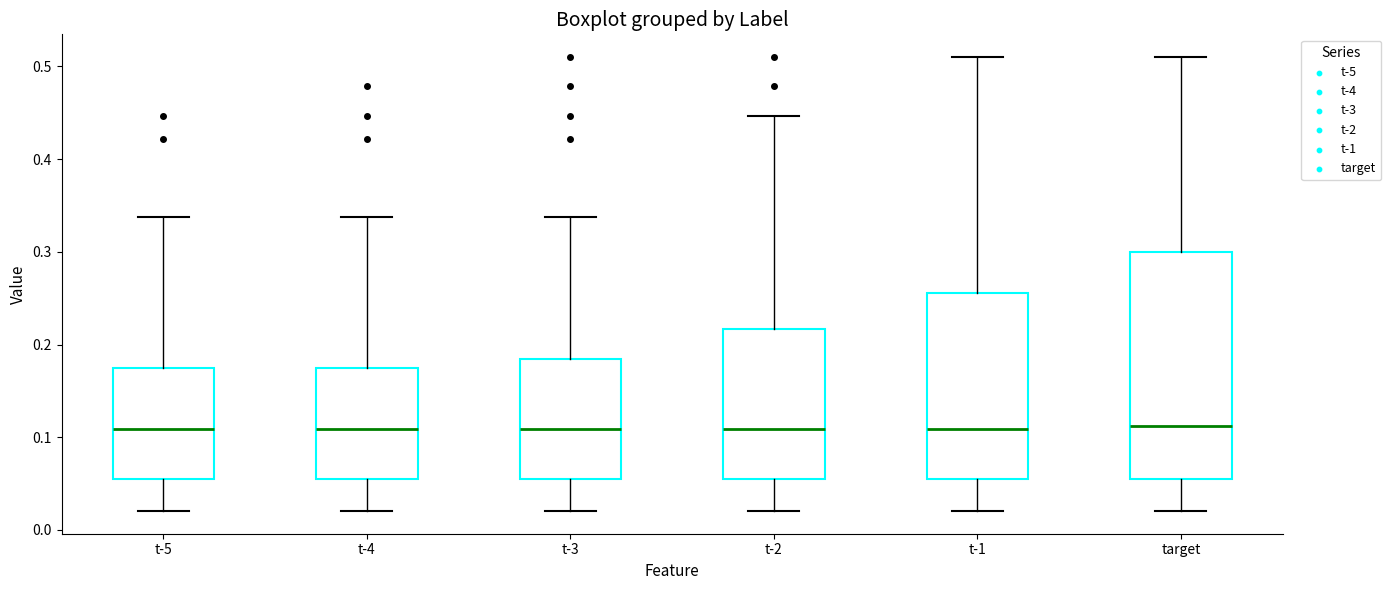

Where is the lower edge of the box for t-3 on the y-axis? The values are not printed on the chart, so give them approximately, as read against the axis.

0.05